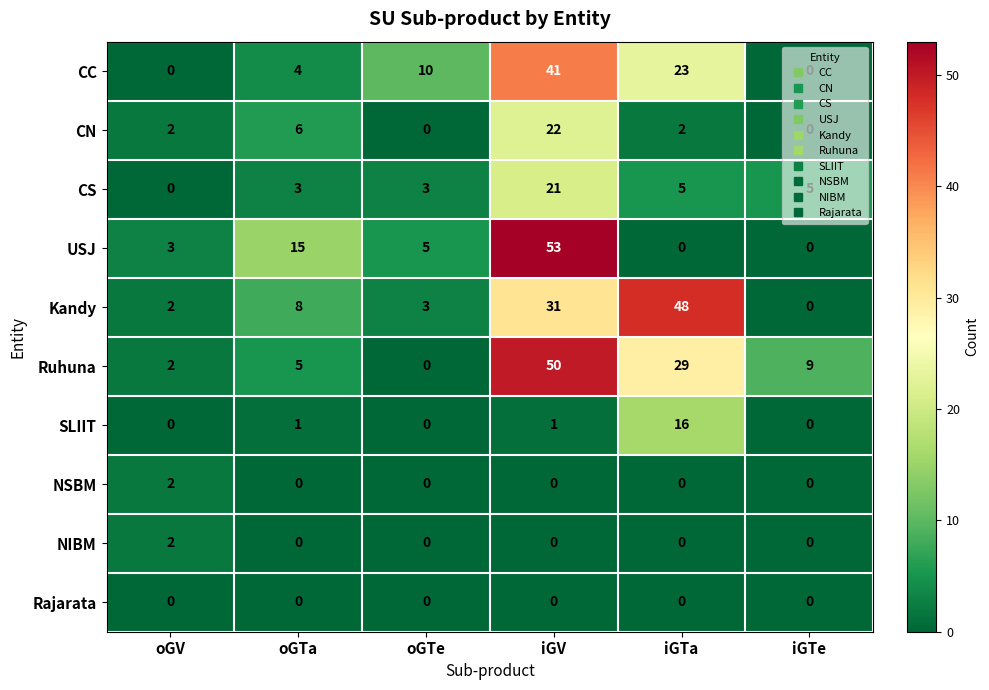

At which category is the sum across all series the highest?

iGV